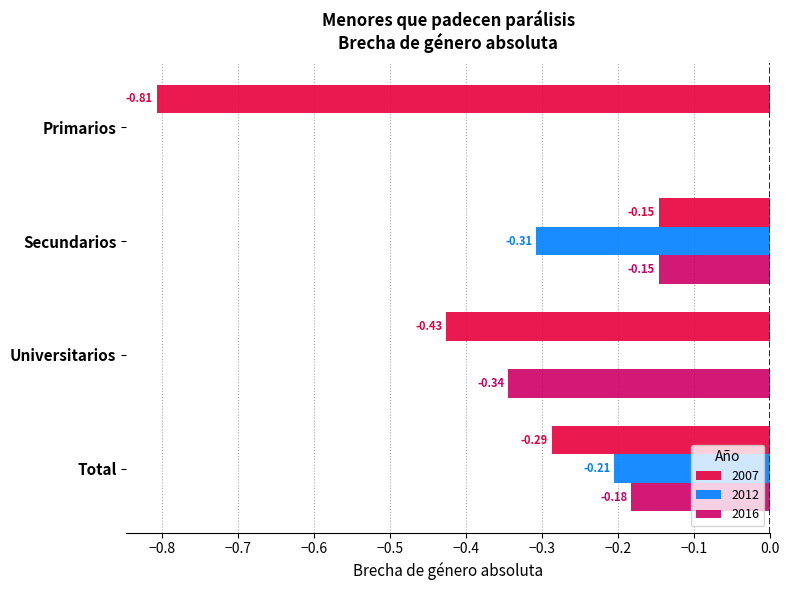

Which category has the highest value in the 2016 series?

Primarios